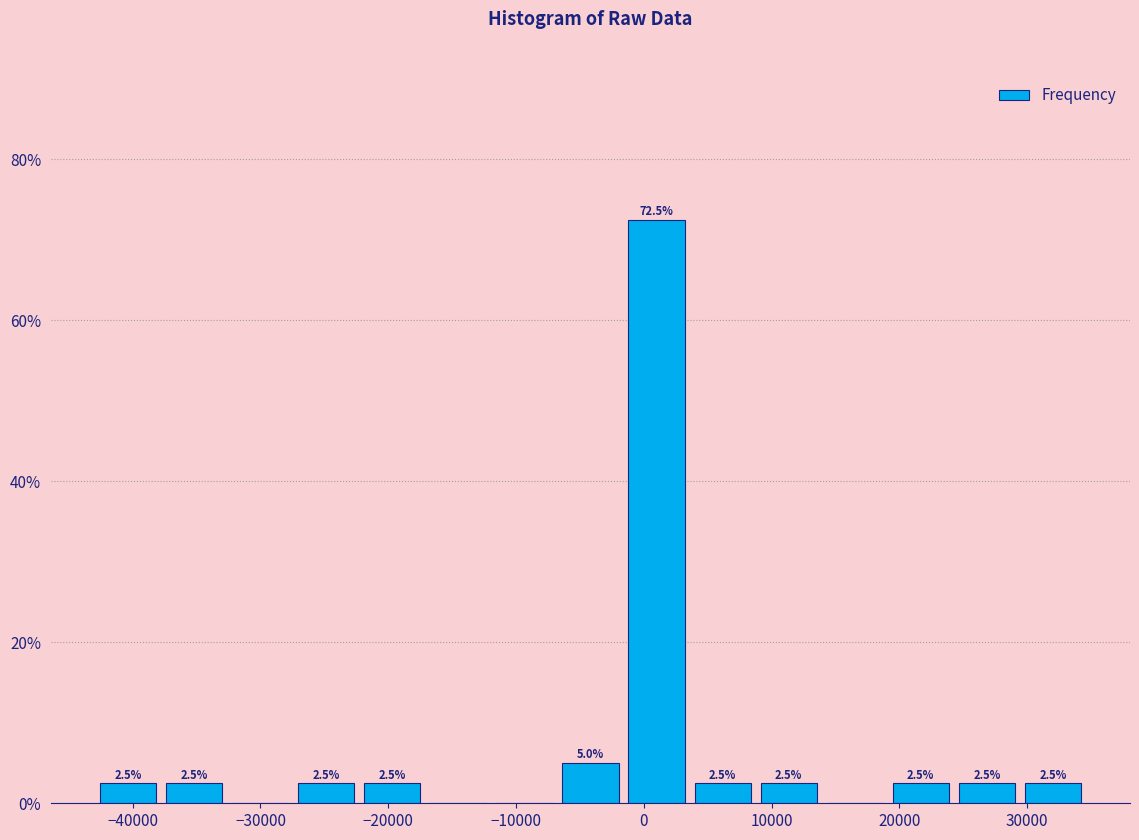

Which range on the x-axis has the tallest bar?

-2000 to 4000